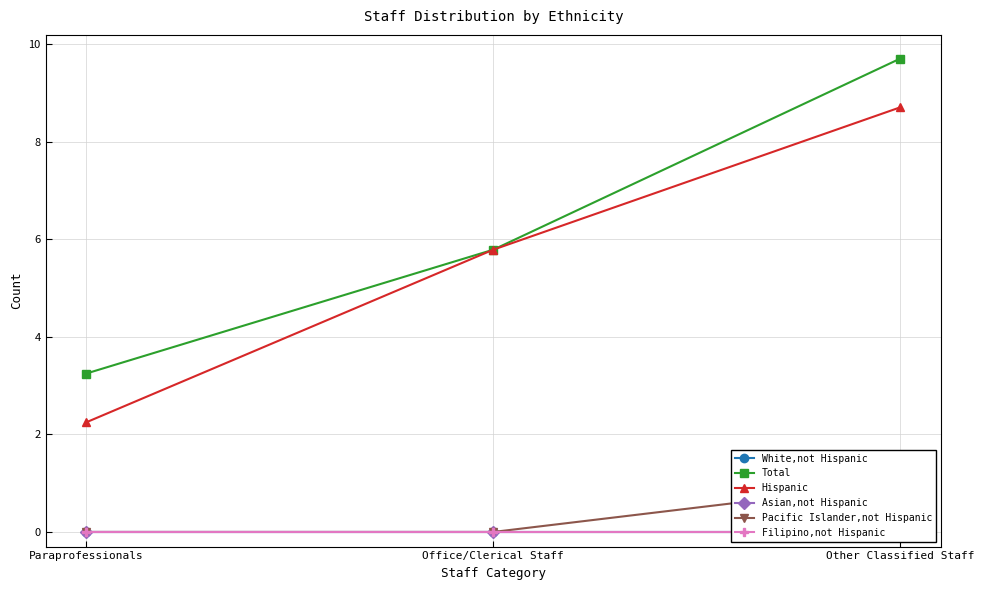

What position from the right is Office/Clerical Staff?

2